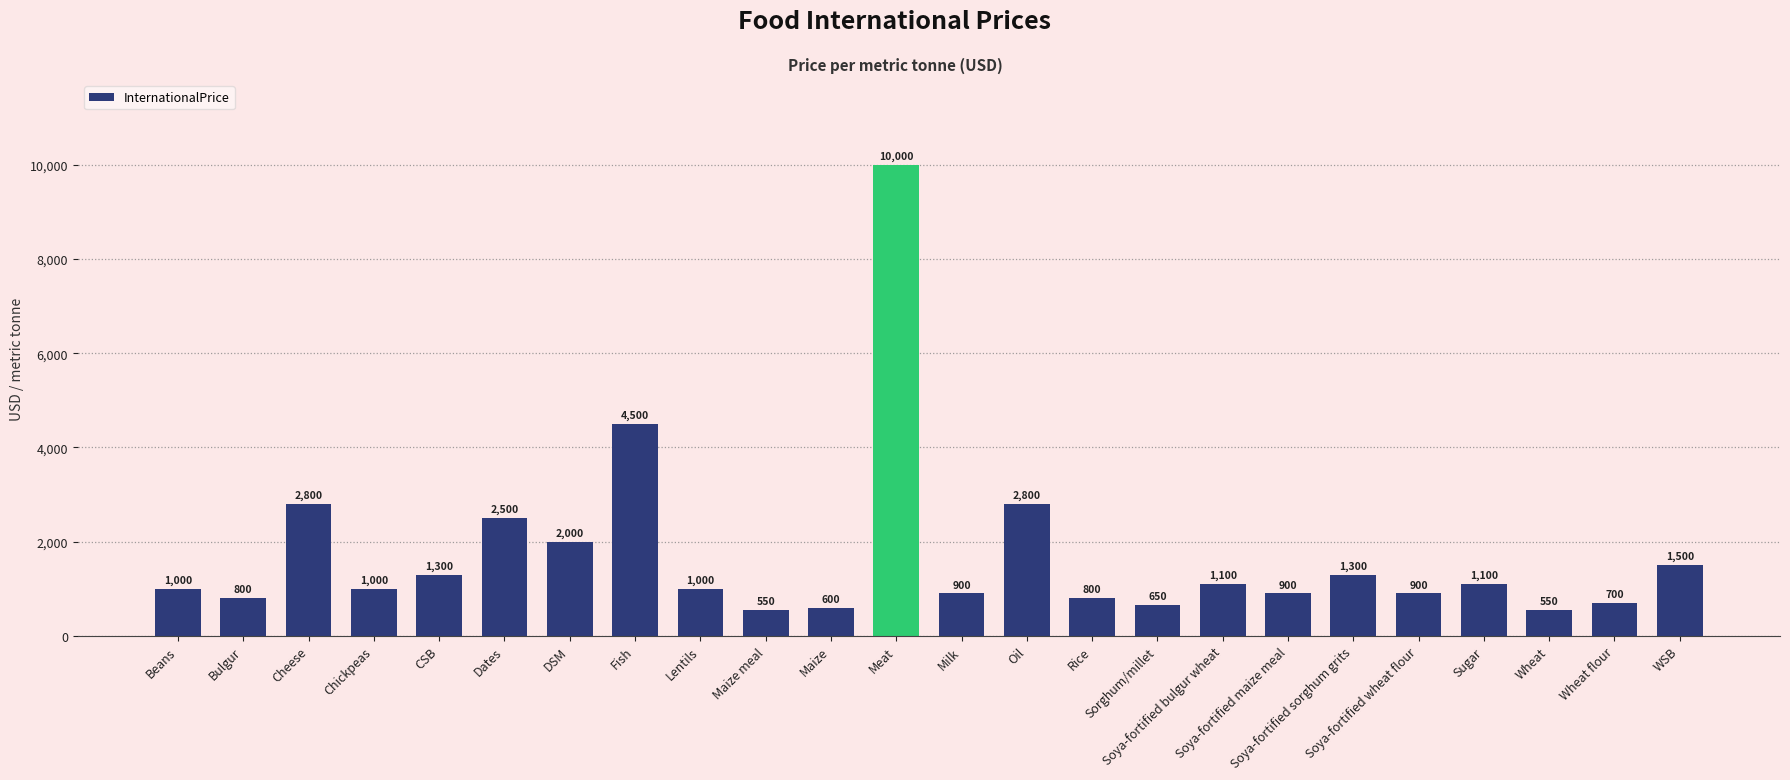

Reading left to right, transcribe all the data shown in this chart.

Beans=1000	Bulgur=800	Cheese=2800	Chickpeas=1000	CSB=1300	Dates=2500	DSM=2000	Fish=4500	Lentils=1000	Maize meal=550	Maize=600	Meat=10000	Milk=900	Oil=2800	Rice=800	Sorghum/millet=650	Soya-fortified bulgur wheat=1100	Soya-fortified maize meal=900	Soya-fortified sorghum grits=1300	Soya-fortified wheat flour=900	Sugar=1100	Wheat=550	Wheat flour=700	WSB=1500